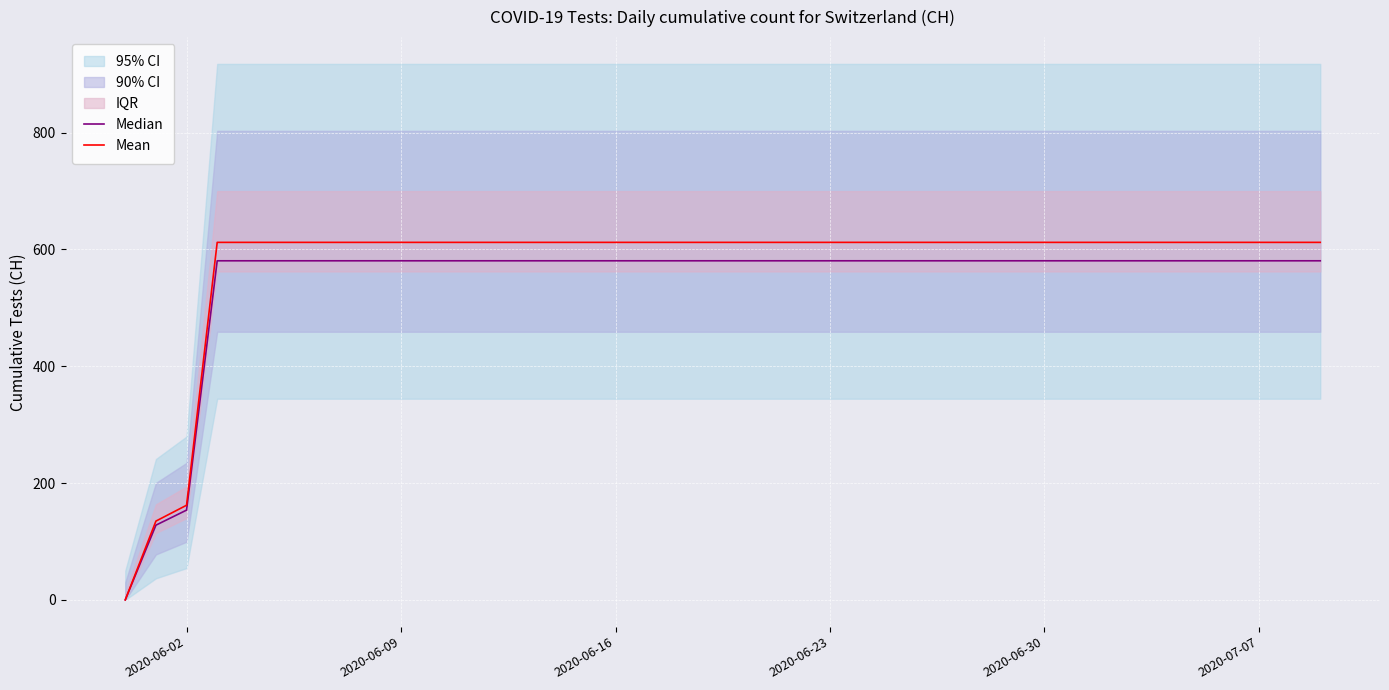

Which series has the largest range (max minus min)?

Mean